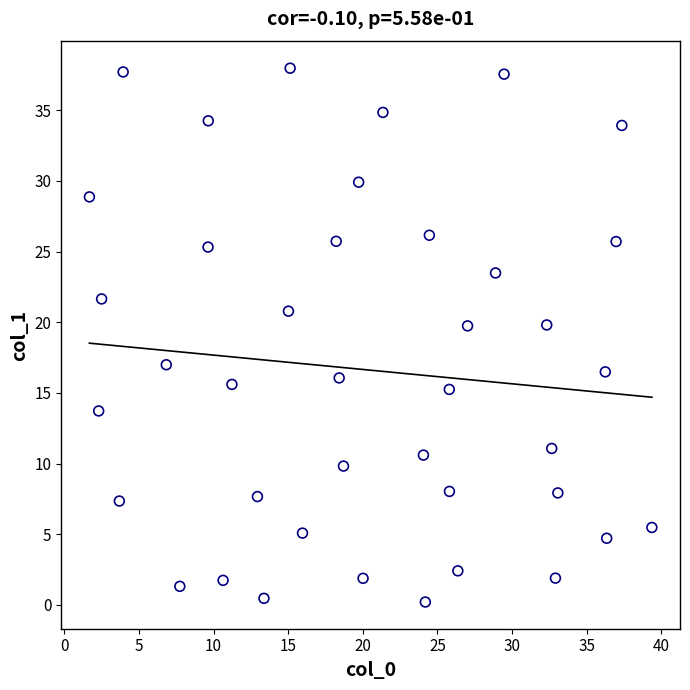

What is the range of X values (max minus min)?

37.7